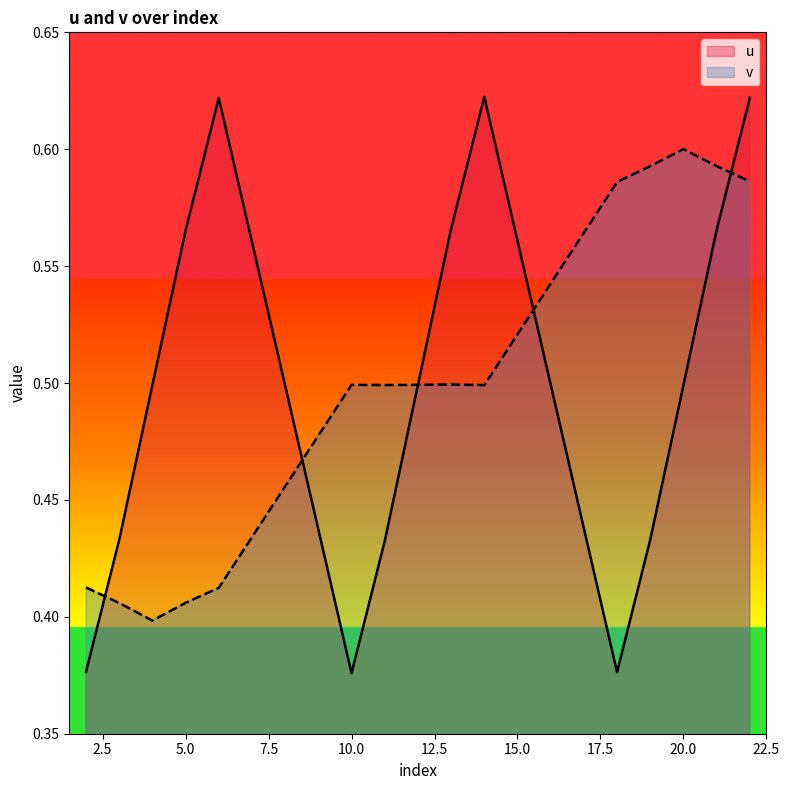

Does the chart have visible grid lines?

No